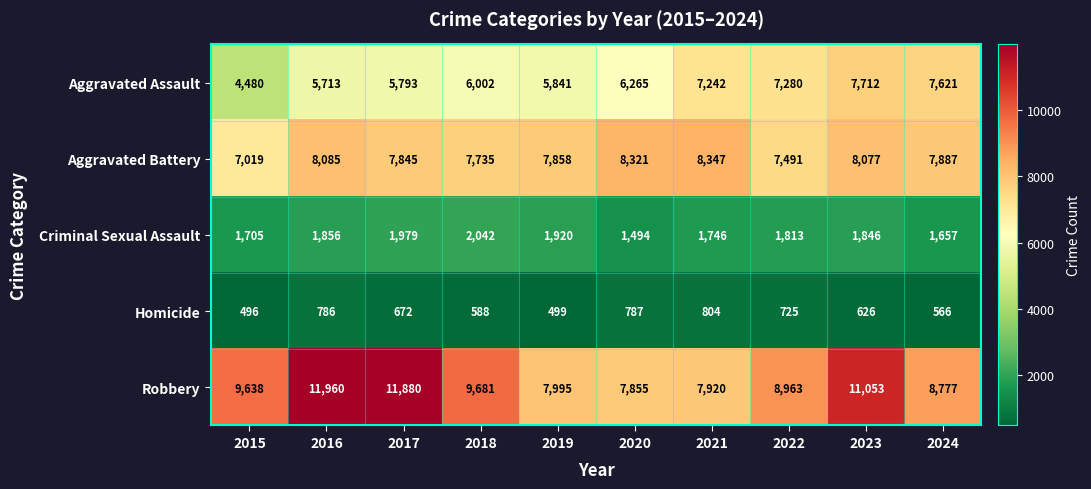

Which series has the widest spread of values?

Robbery